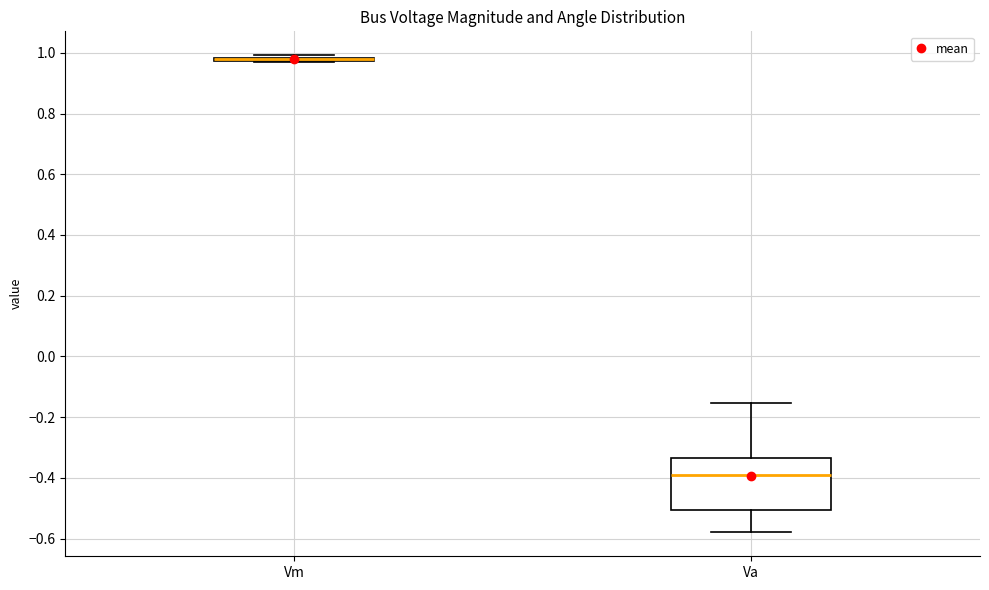

Reading left to right, transcribe this box plot: for each box, give where its median line is, the range the box spans, and where its two whiskers end, as read against the y-axis. The values are not printed on the chart, so give them approximately, as read against the axis.

Vm: box collapsed to a line at 0.98, whiskers 0.98 to 1.00
Va: median -0.40, box -0.50 to -0.34, whiskers -0.58 to -0.16